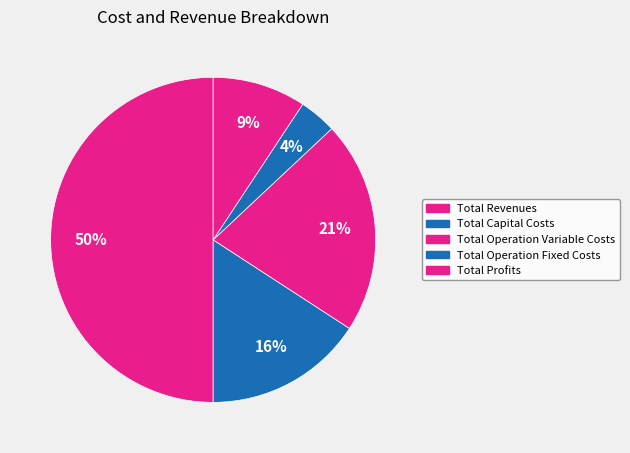

Which category has the biggest portion of the pie?

Total Revenues